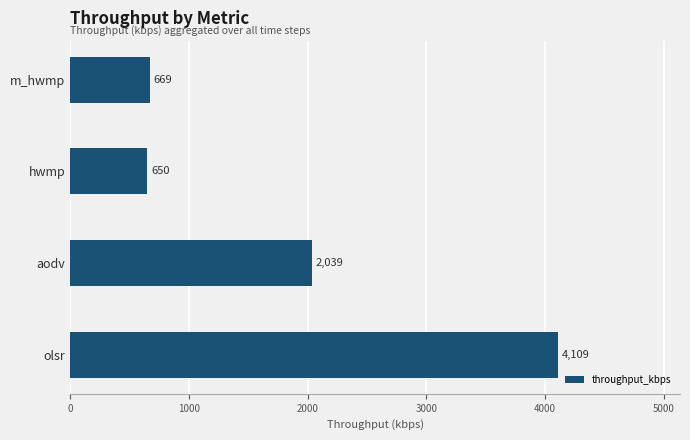

The value at aodv is 2928.7. True or false?

False